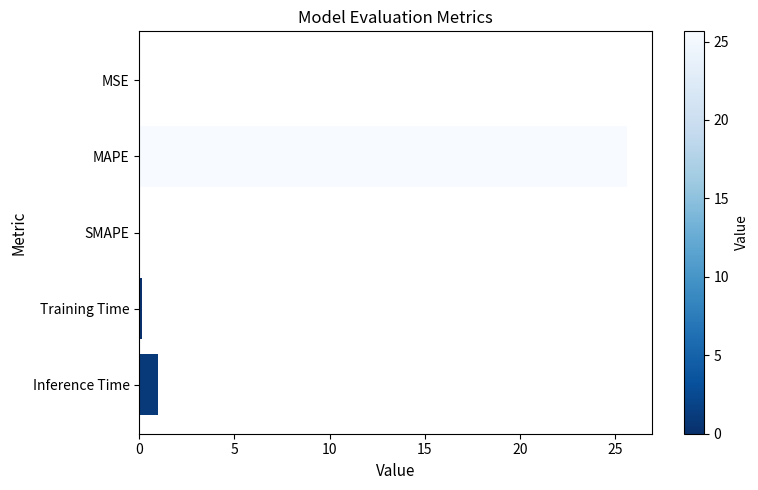

Does the chart contain stacked bars?

No